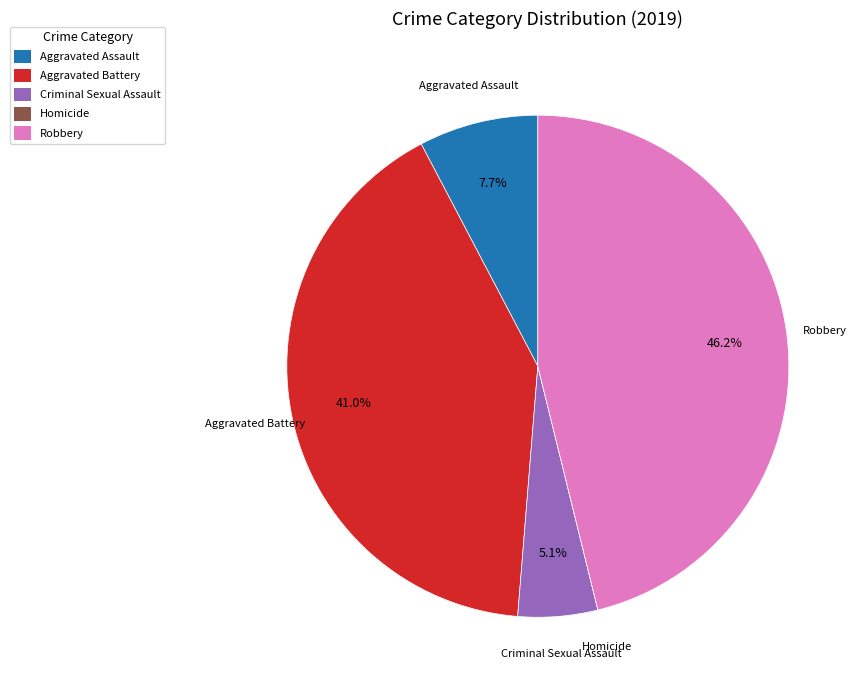

What percentage is NOT represented by Robbery?

53.8%